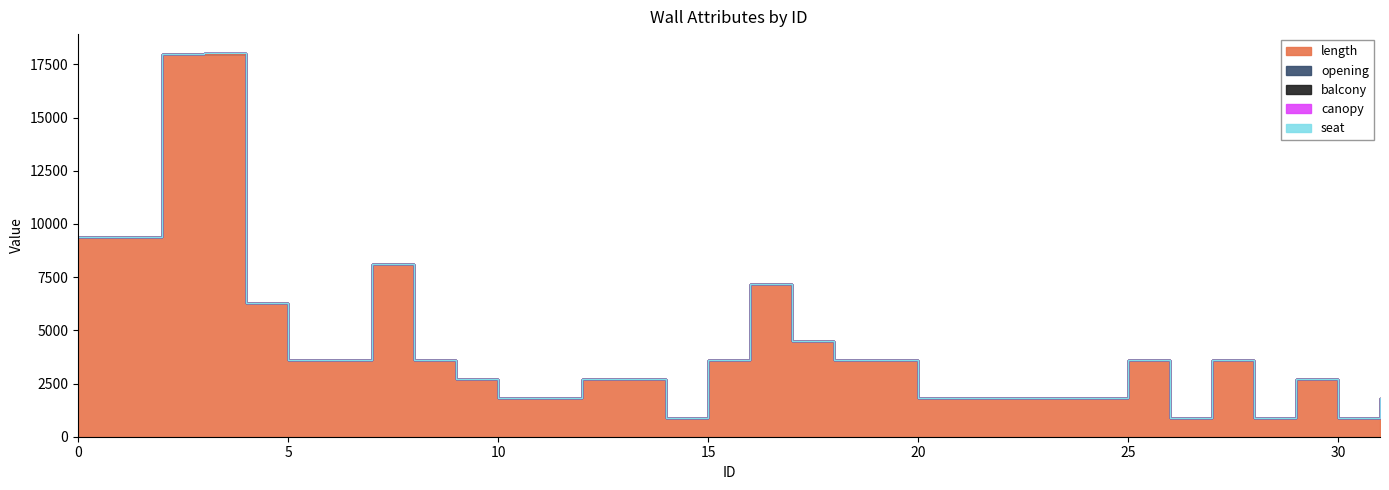

List the series in order of their peak value, lowest first.

canopy, seat, balcony, opening, length